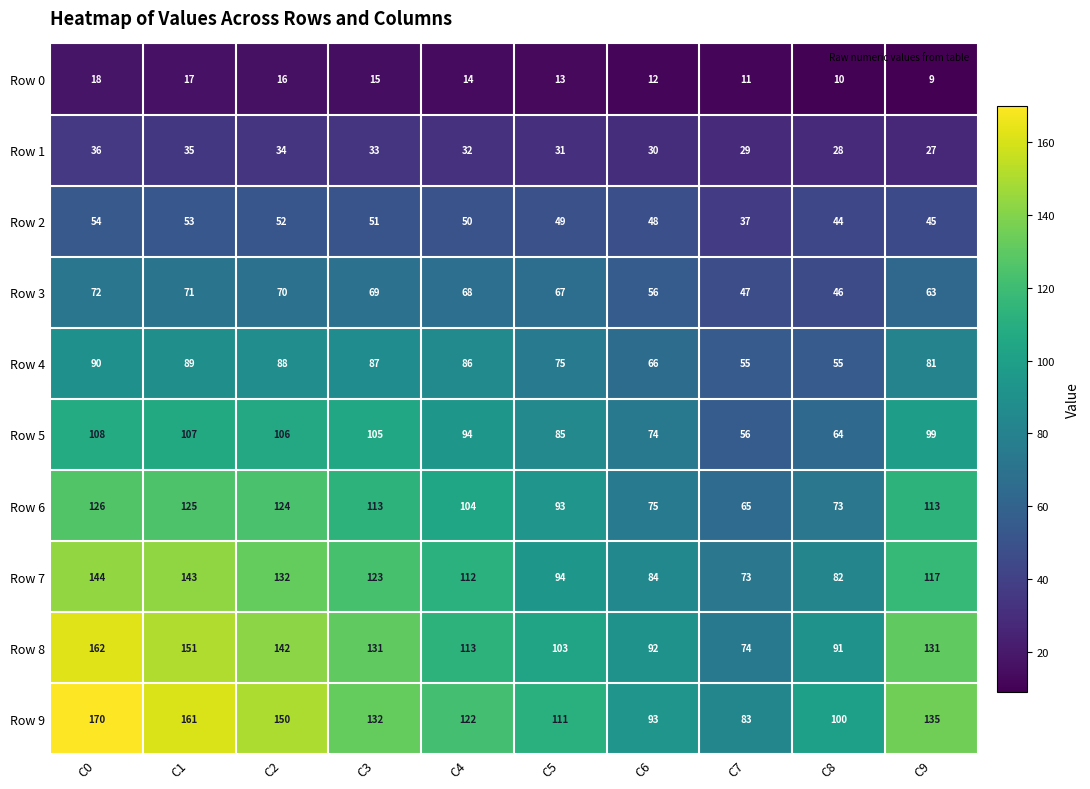

Which series has the largest total across all categories?

Row 9